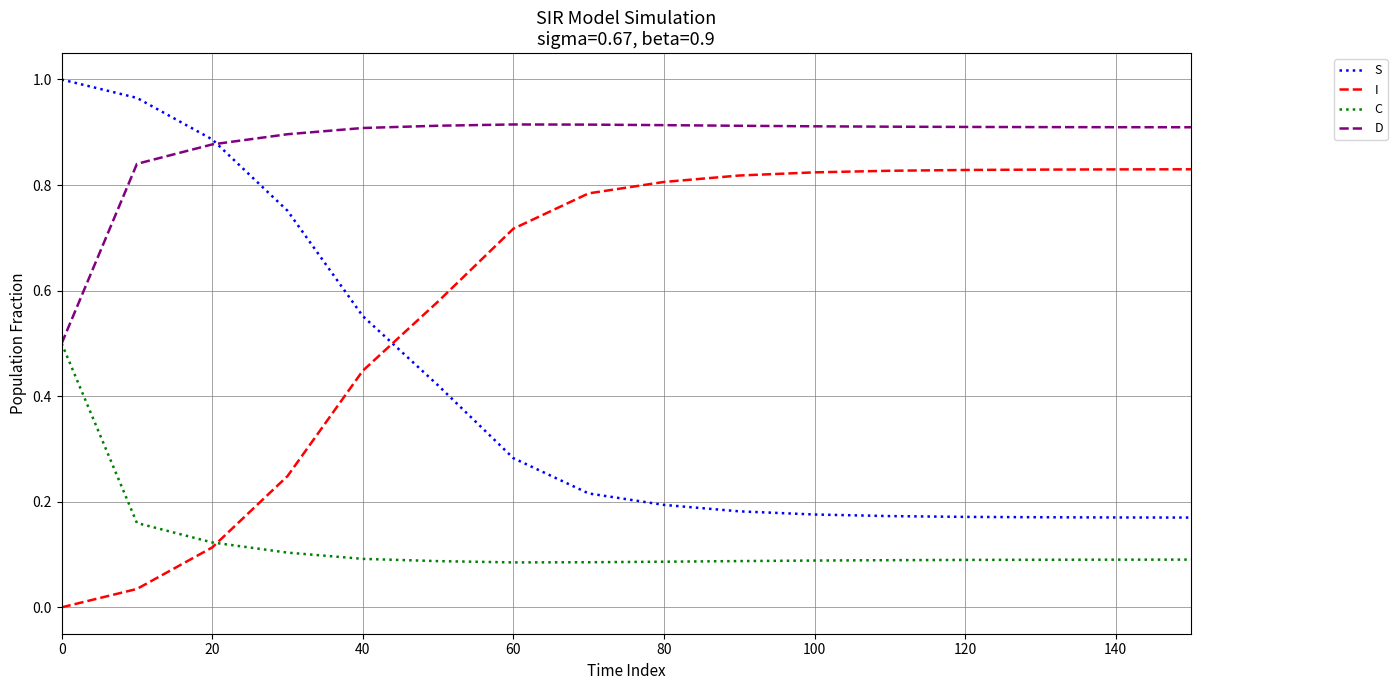

What are all the series names shown in the legend?

S, I, C, D